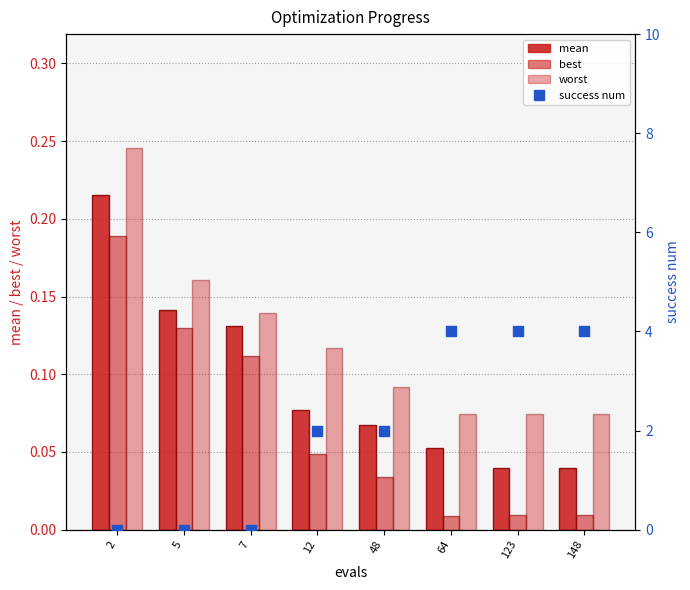

At how many categories does at least one series exceed 1?

5